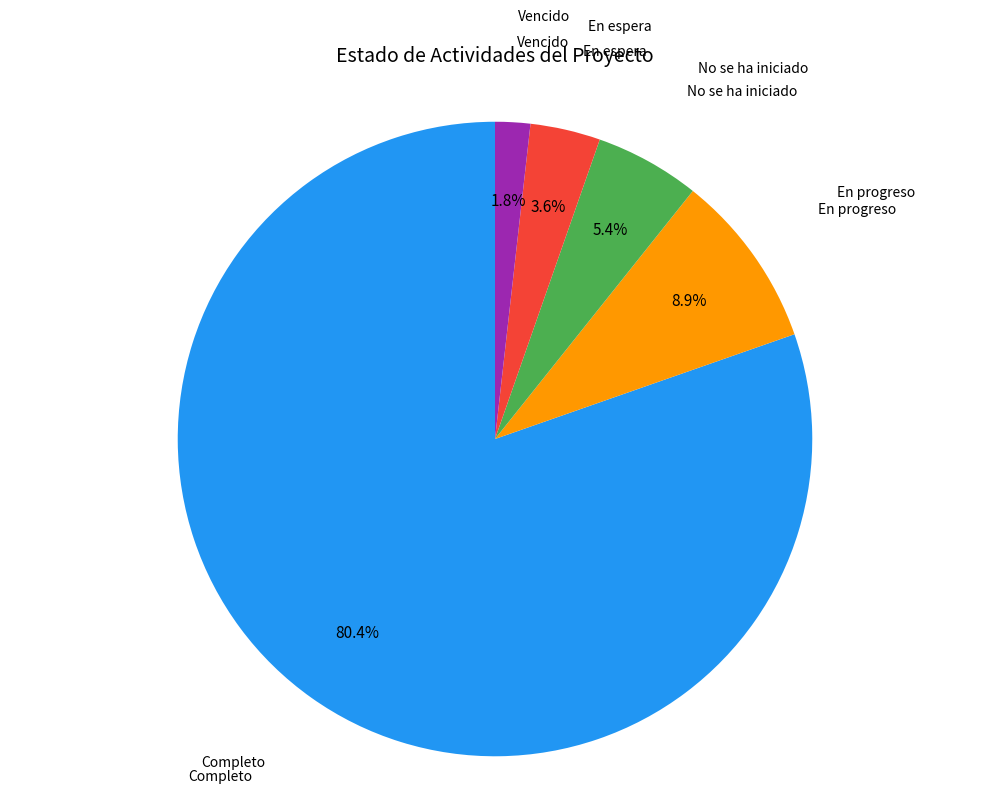

Is there a majority slice in this chart?

Yes